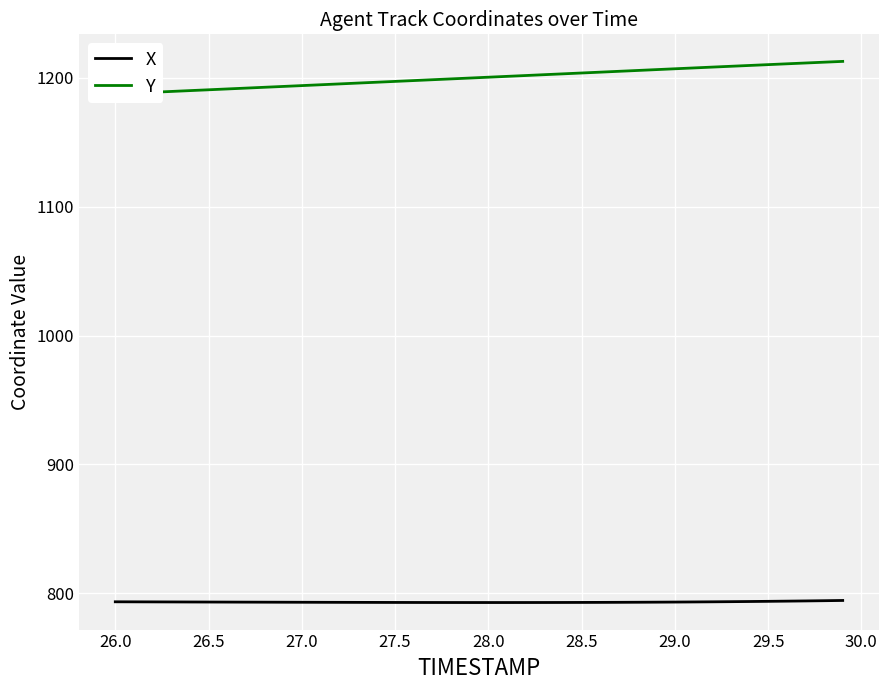

List the series in order of their overall mean, highest first.

Y, X